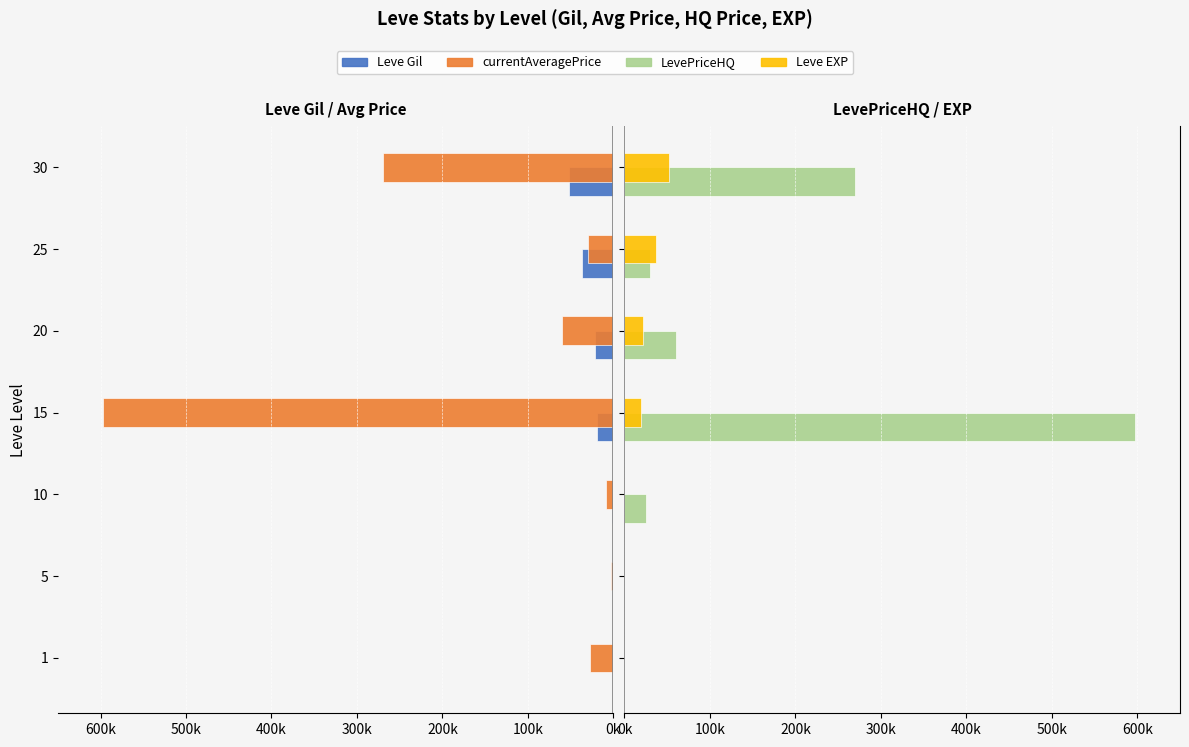

How many groups of bars are there?

7